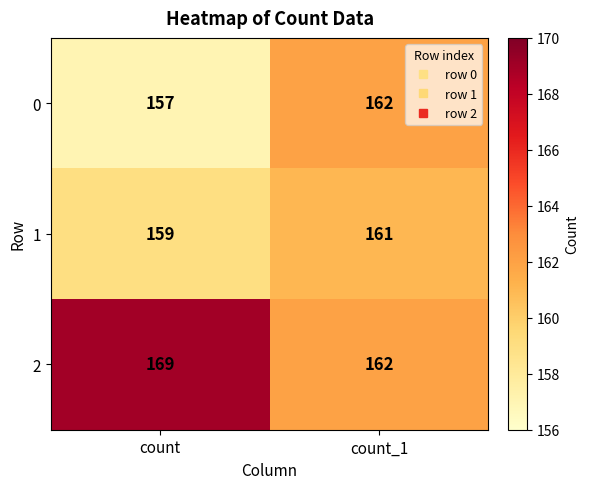

Reading left to right, what are all the values shown in this chart?

0: count=157	count_1=162
1: count=159	count_1=161
2: count=169	count_1=162